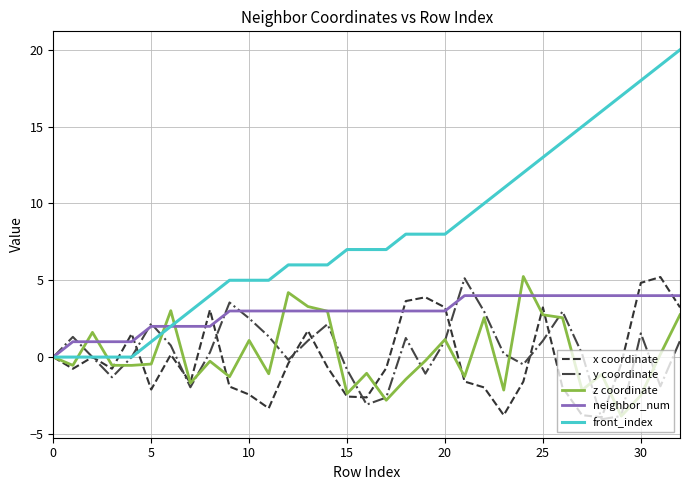

Which series has the widest spread of values?

front_index